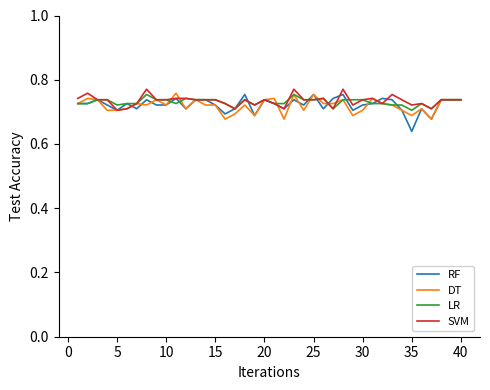

Which category has the lowest value in the RF series?

35